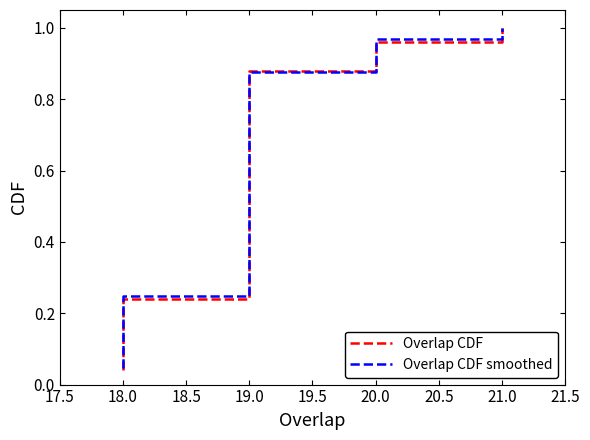

At how many categories does at least one series exceed 0?

25